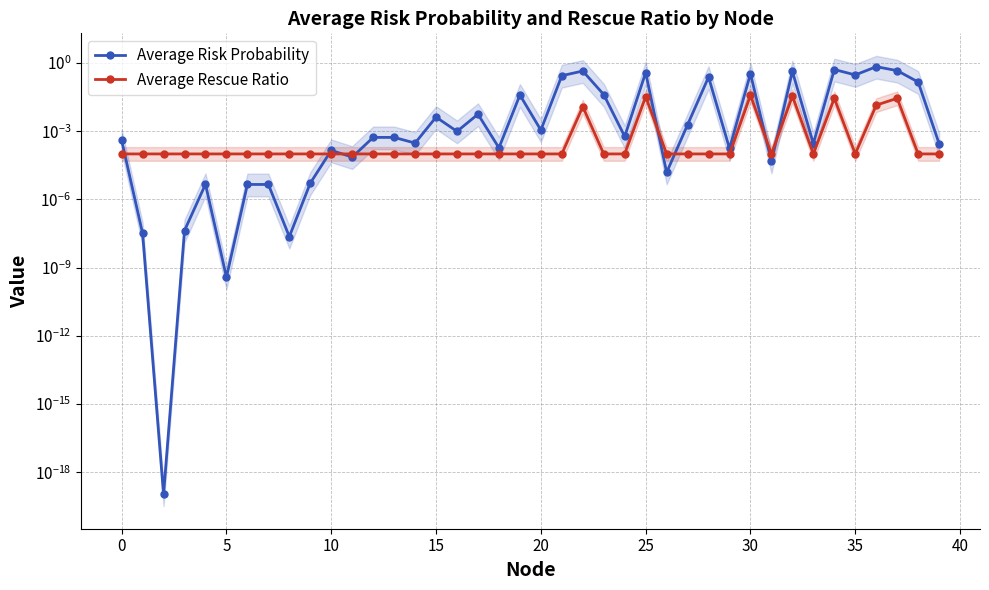

True or false: Average Rescue Ratio and Average Risk Probability cross at least once.

True